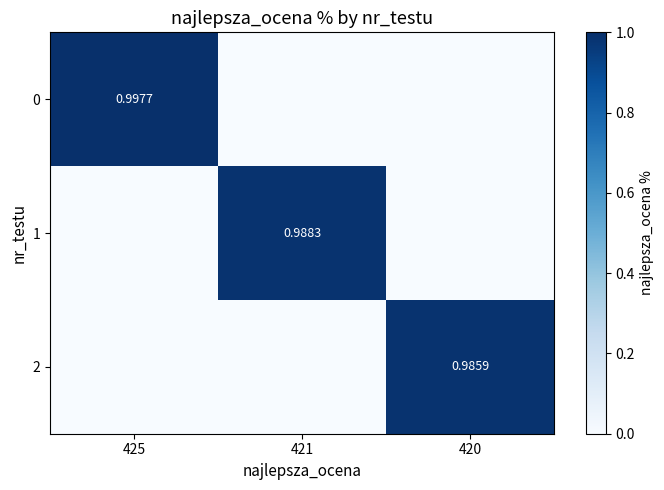

What is the sum of the 2 values at 420 and 425?

1.0